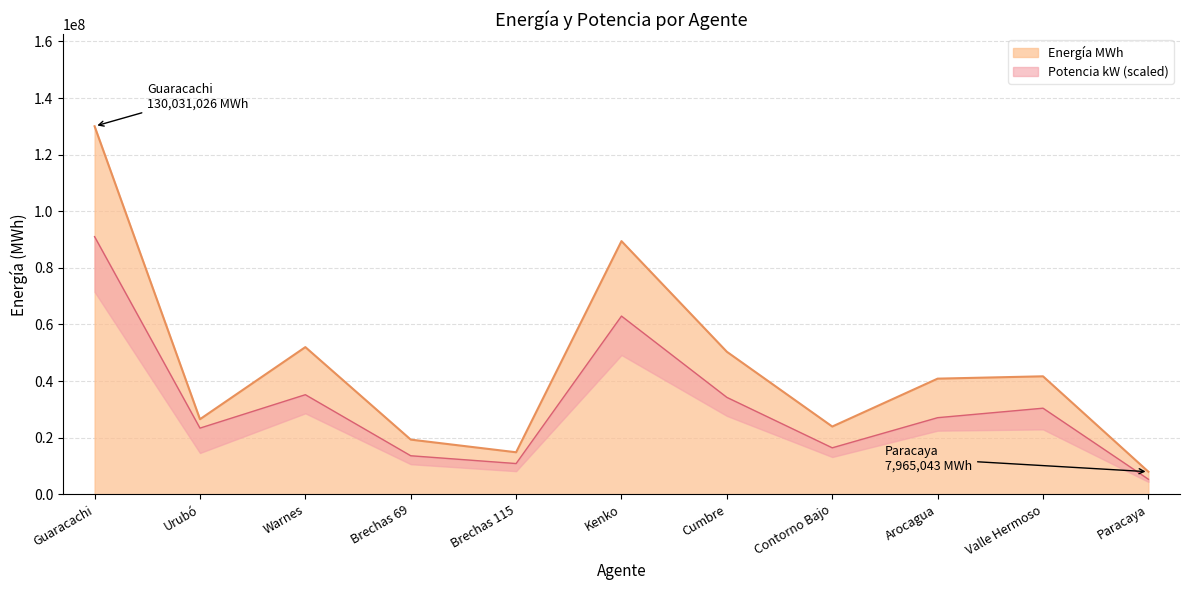

What is the label of the 8th point from the right?

Brechas 69